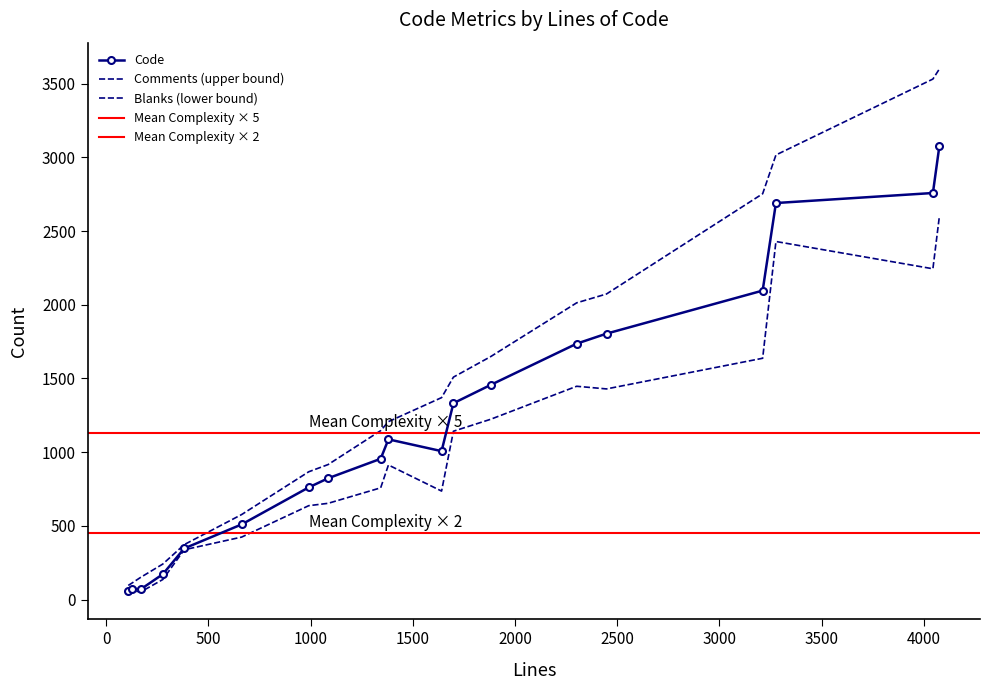

Reading left to right, list all the values displayed in this chart.

Code: wolfssl.c=761	vtls.h=172	vtls.c=955	url.c=2758	tool_writeout.c=347	tool_msgs.c=75	telnet.c=1332	smtp.c=1007	sectransp.c=2690	schannel.h=56	schannel.c=1736	openssl.c=3080	nss.c=1804	multi.c=2096	mesalink.c=510	mbedtls.c=823	gtls.c=1456	gskit.c=1087	cleartext.c=70
Comments: wolfssl.c=106	vtls.h=69	vtls.c=191	url.c=773	tool_writeout.c=26	tool_msgs.c=35	telnet.c=177	smtp.c=363	sectransp.c=326	schannel.h=40	schannel.c=277	openssl.c=520	nss.c=269	multi.c=657	mesalink.c=67	mbedtls.c=93	gtls.c=192	gskit.c=120	cleartext.c=81
Blanks: wolfssl.c=124	vtls.h=36	vtls.c=197	url.c=514	tool_writeout.c=9	tool_msgs.c=14	telnet.c=190	smtp.c=271	sectransp.c=261	schannel.h=12	schannel.c=289	openssl.c=477	nss.c=375	multi.c=459	mesalink.c=86	mbedtls.c=170	gtls.c=233	gskit.c=174	cleartext.c=18
Complexity: wolfssl.c=144	vtls.h=4	vtls.c=160	url.c=636	tool_writeout.c=53	tool_msgs.c=9	telnet.c=204	smtp.c=260	sectransp.c=409	schannel.h=1	schannel.c=374	openssl.c=528	nss.c=370	multi.c=462	mesalink.c=98	mbedtls.c=127	gtls.c=262	gskit.c=188	cleartext.c=10